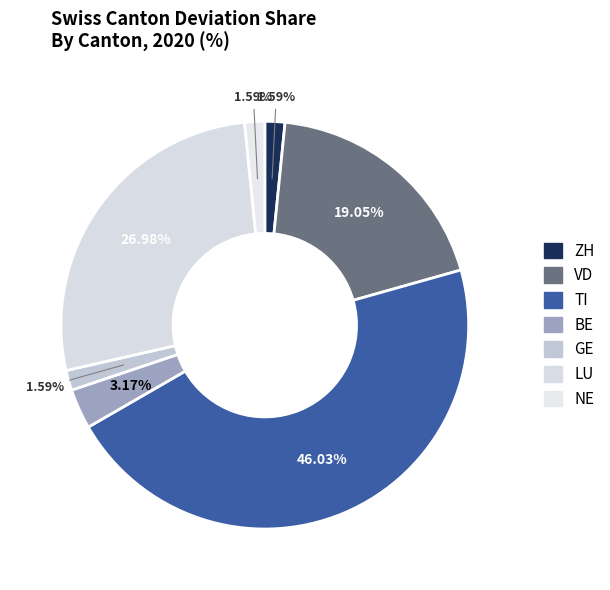

What is the smallest slice in the pie chart?

NE